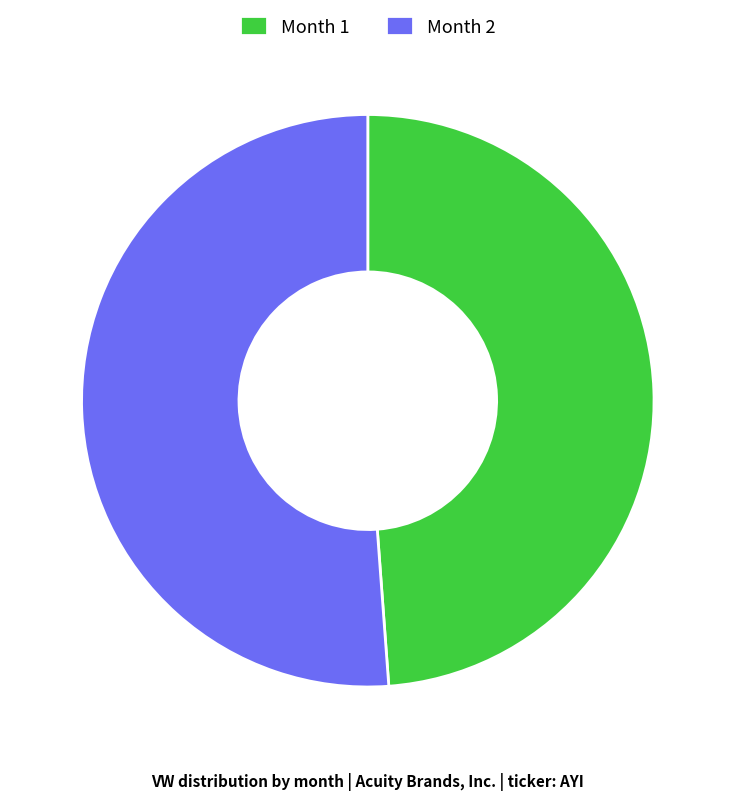

Do Month 2 and Month 1 together represent more than half of the pie?

Yes